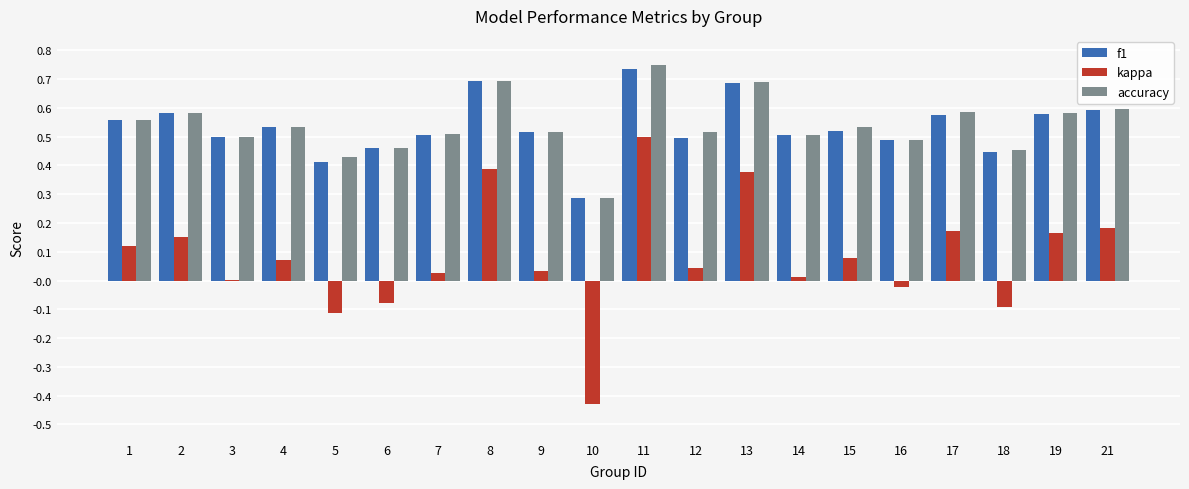

At which category is the sum across all series the highest?

11